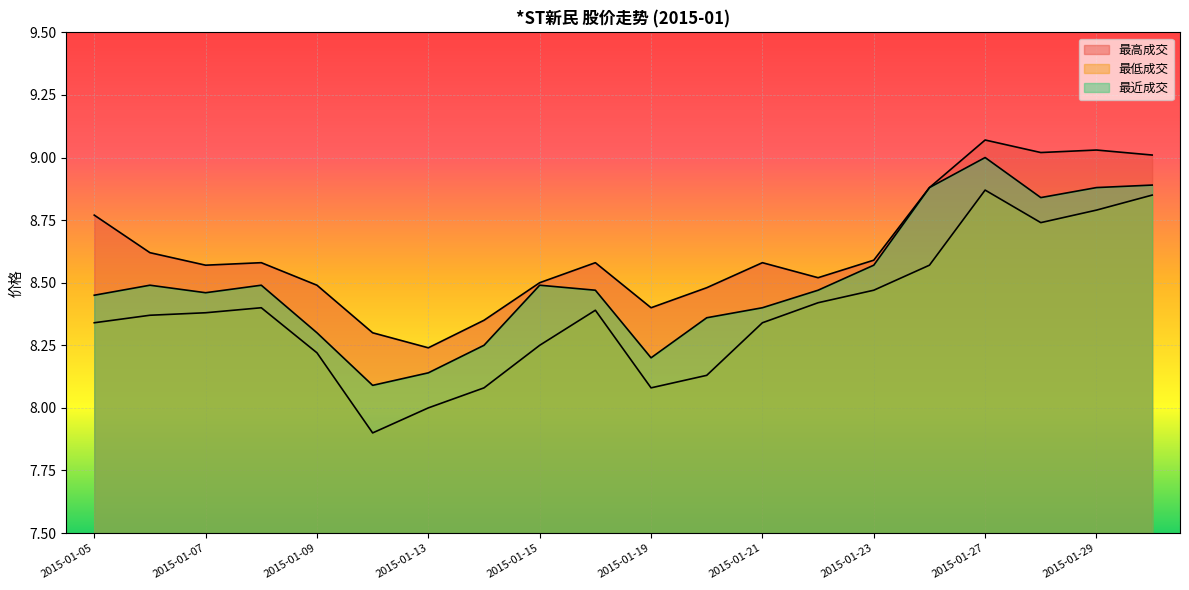

Reading left to right, extract all data points from this chart.

最高成交: 8.8	8.6	8.6	8.6	8.5	8.3	8.2	8.3	8.5	8.6	8.4	8.5	8.6	8.5	8.6	8.9	9.1	9.0	9.0	9.0
最低成交: 8.3	8.4	8.4	8.4	8.2	7.9	8.0	8.1	8.2	8.4	8.1	8.1	8.3	8.4	8.5	8.6	8.9	8.7	8.8	8.8
最近成交: 8.4	8.5	8.5	8.5	8.3	8.1	8.1	8.2	8.5	8.5	8.2	8.4	8.4	8.5	8.6	8.9	9.0	8.8	8.9	8.9